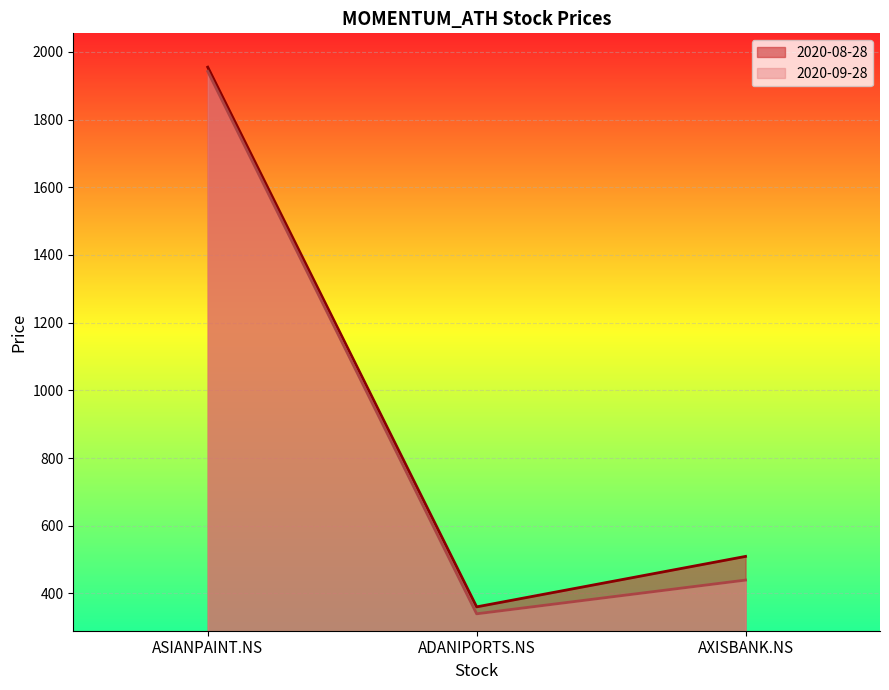

List the series in order of their peak value, lowest first.

2020-09-28, 2020-08-28